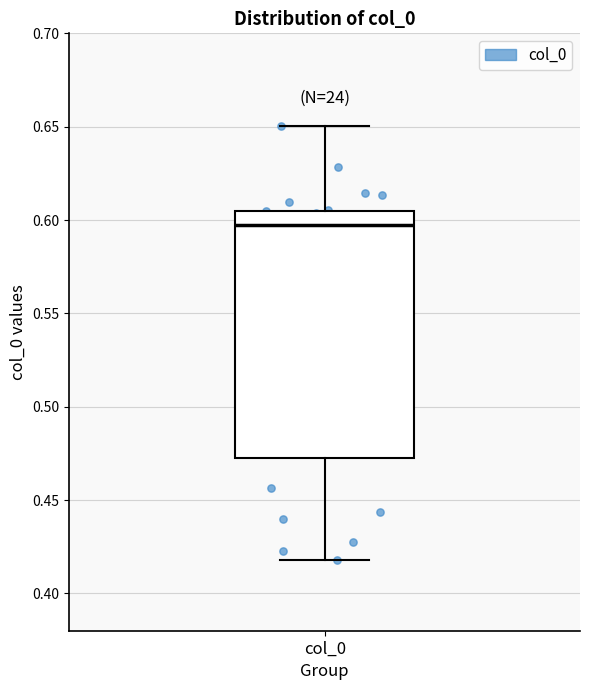

Where is the lower edge of the box for col_0 on the y-axis? The values are not printed on the chart, so give them approximately, as read against the axis.

0.470